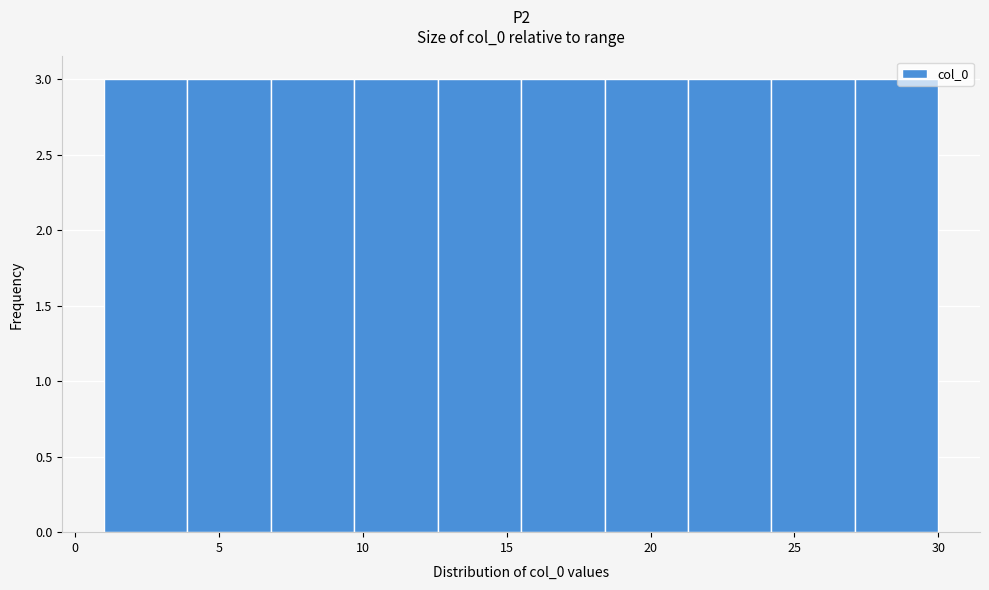

Reading left to right, transcribe this chart: for each bar, give the range it covers on the x-axis and its height. Neither the bar edges nor the heights are printed on the chart, so give them approximately, as read against the axes.

1.0 to 3.9: 3
3.9 to 6.8: 3
6.8 to 9.7: 3
9.7 to 12.6: 3
12.6 to 15.5: 3
15.5 to 18.4: 3
18.4 to 21.3: 3
21.3 to 24.2: 3
24.2 to 27.1: 3
27.1 to 30.0: 3